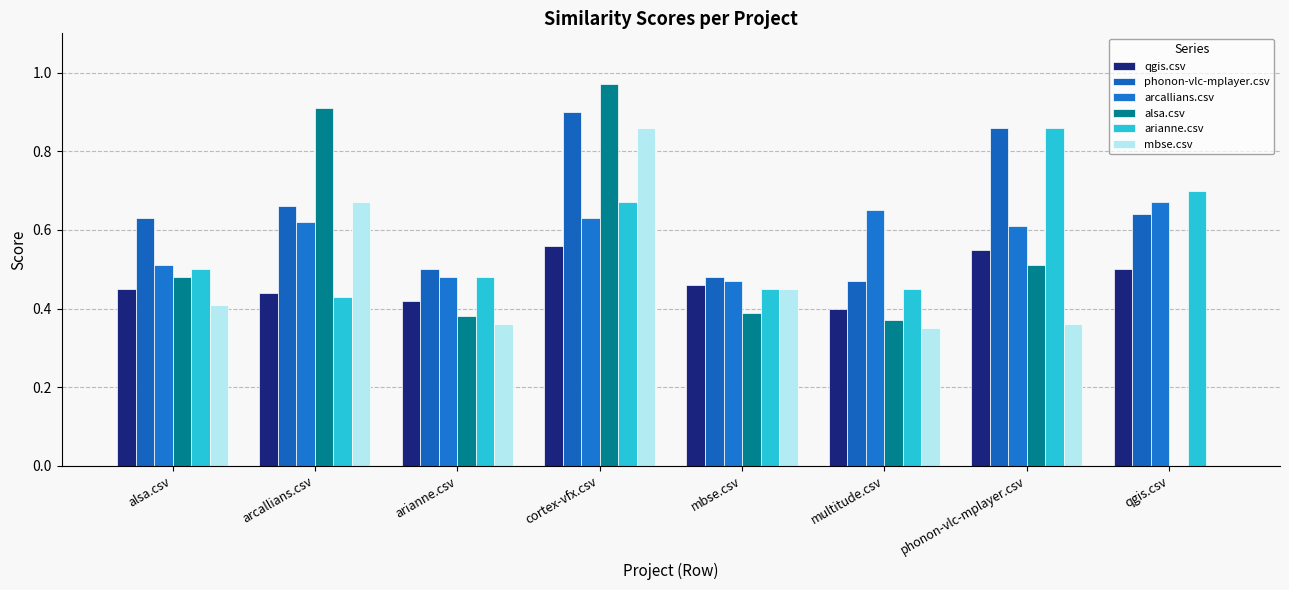

Is it true that arianne.csv equals 0.9 at phonon-vlc-mplayer.csv?

True